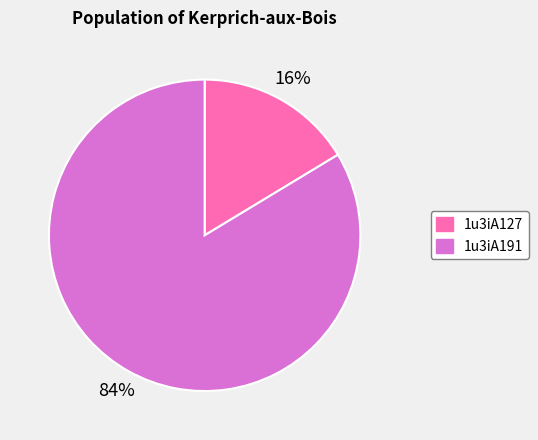

Is it true that 1u3iA127 is 16% of the pie?

True